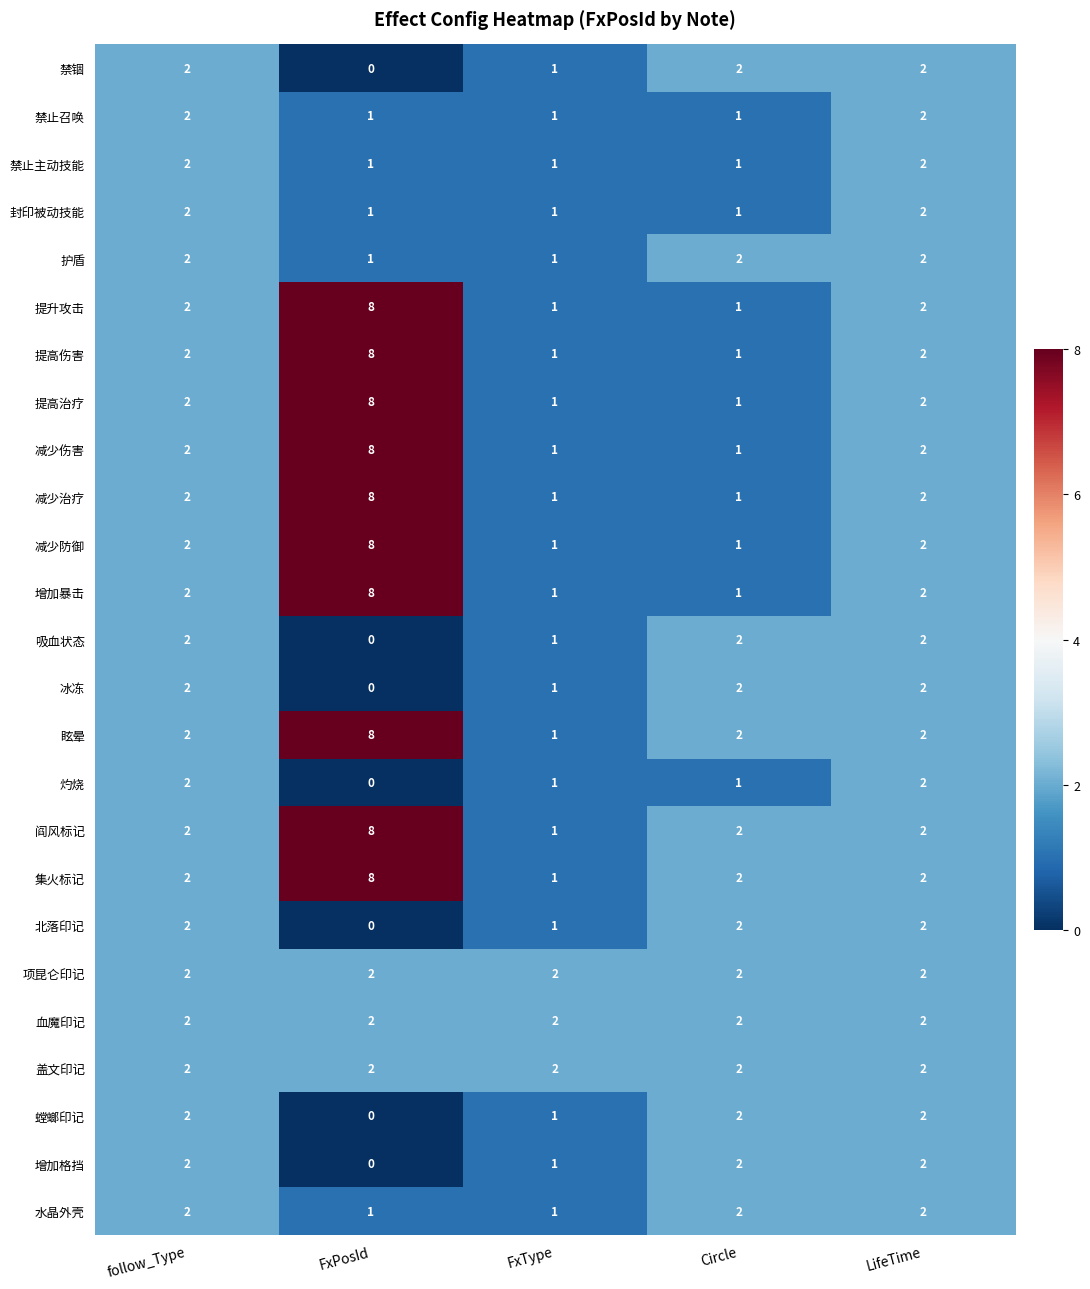

What is the sum of all 减少治疗 values?

14